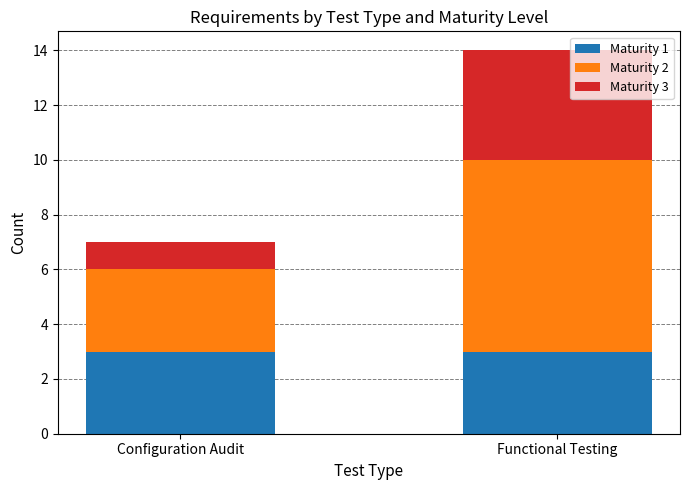

At which category is the sum across all series the highest?

Functional Testing